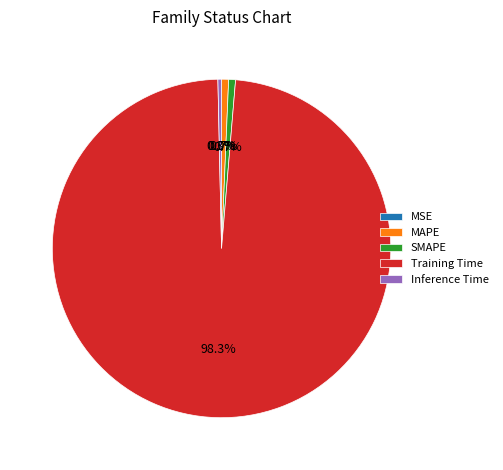

Which has a higher value, Inference Time or Training Time?

Training Time